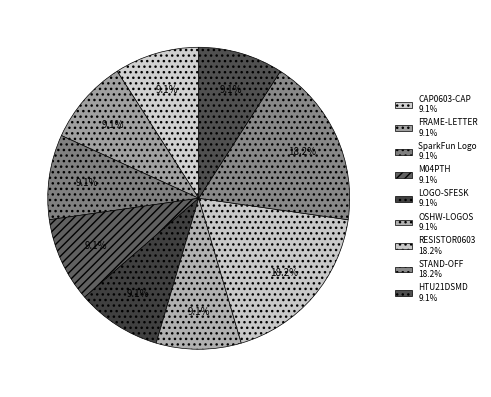

How many segments does this pie chart have?

9